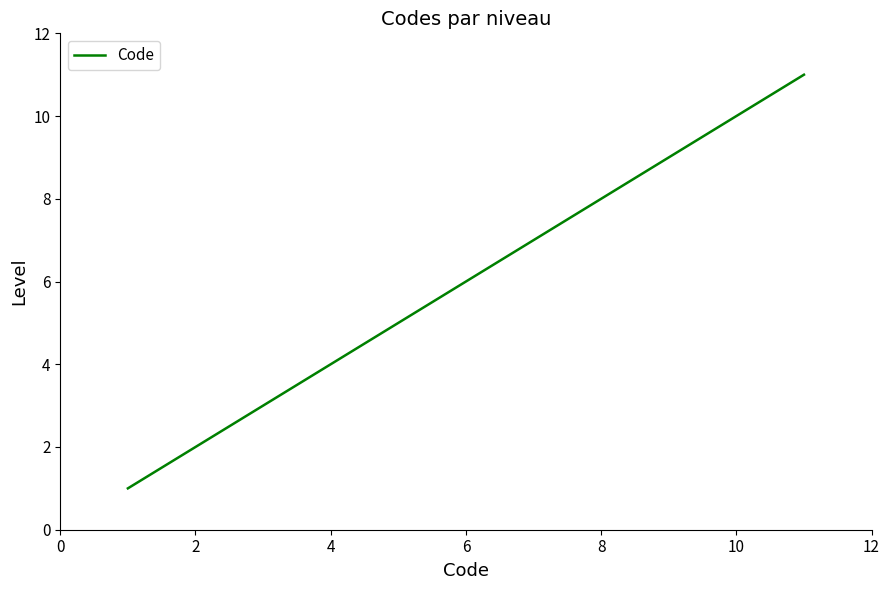

What is the difference between the maximum and minimum values?

10